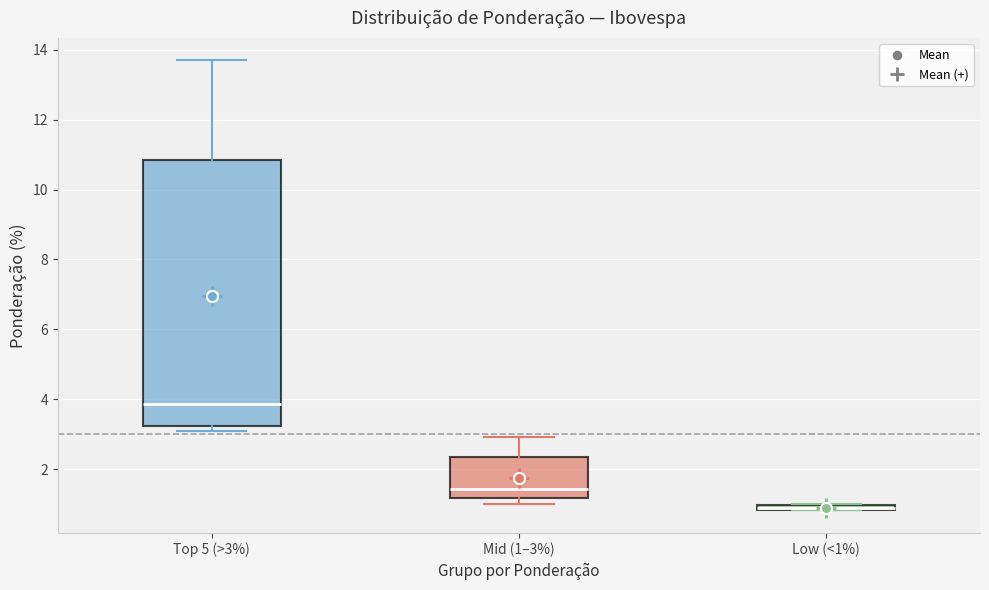

Which box is the tallest, from its lower edge to its upper edge?

Top 5 (>3%)